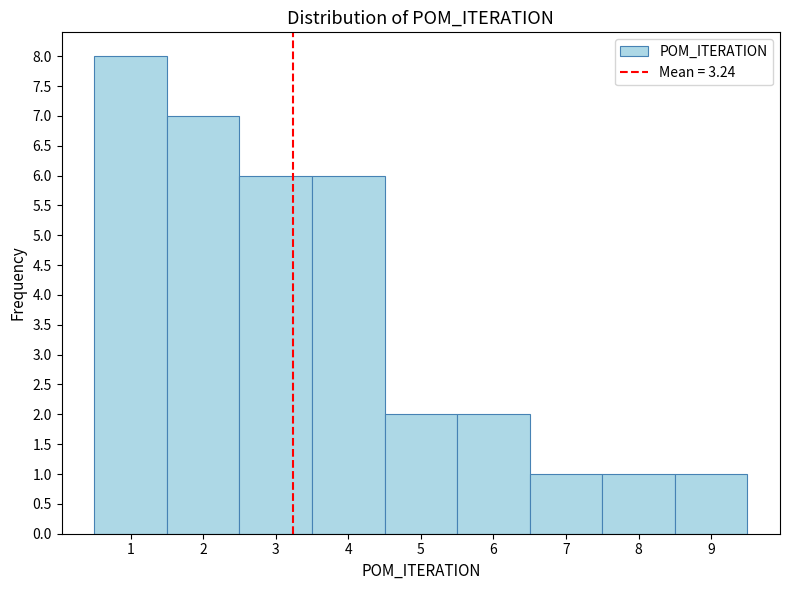

How tall is the bar that spans 2.5 to 3.5 on the x-axis? The values are not printed on the chart, so give them approximately, as read against the axis.

6